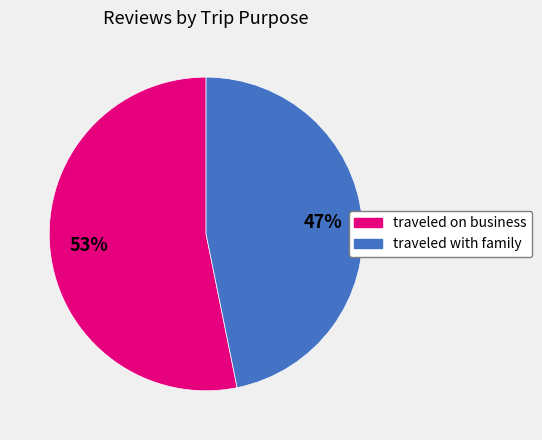

To the nearest percent, what is the difference between the largest and smallest slice percentages?

6%